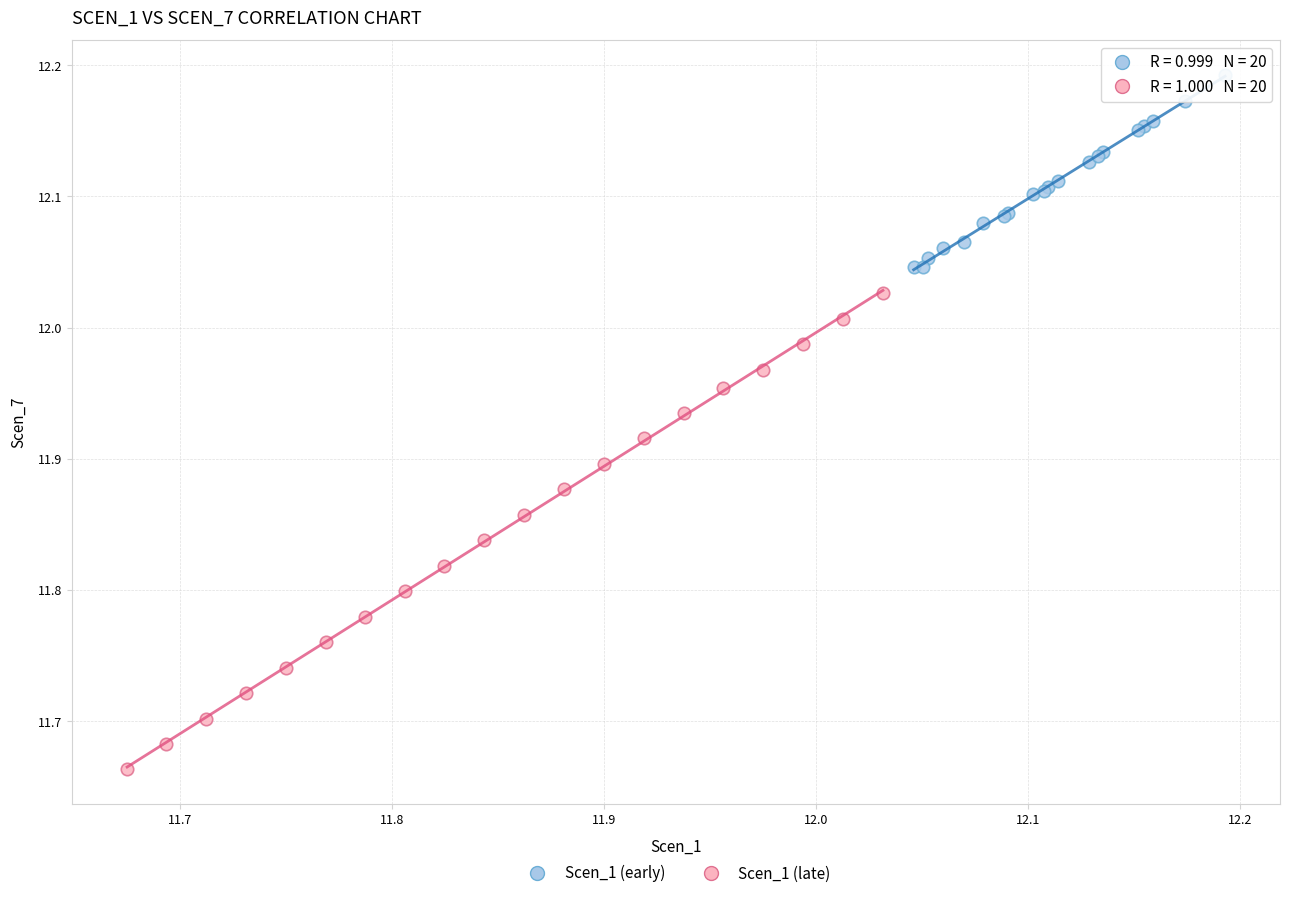

Which series has the widest spread of Y values?

Scen_1 (late)